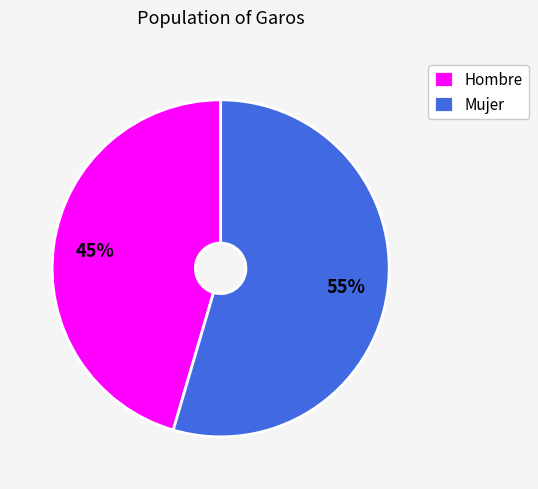

To the nearest percent, what is the combined percentage of Mujer and Hombre?

100%